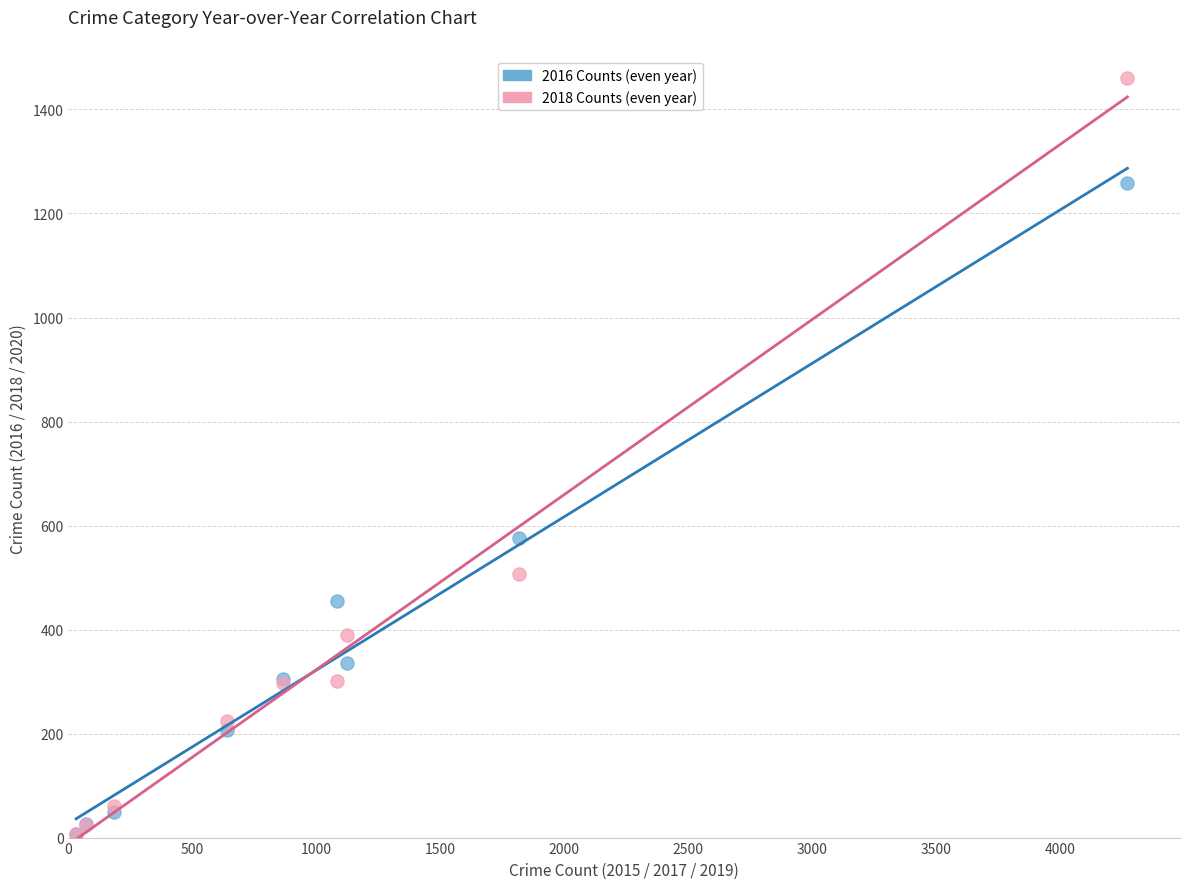

Across all series, what Y value is closest to 734?

576